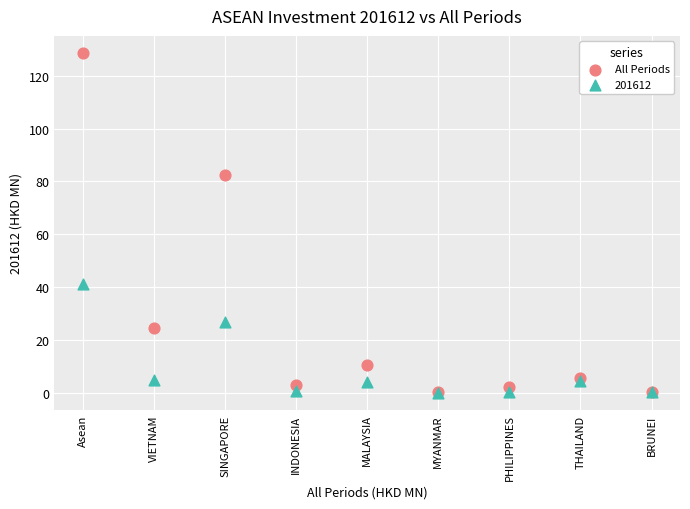

Across all series, what Y value is closest to 64?

82.5